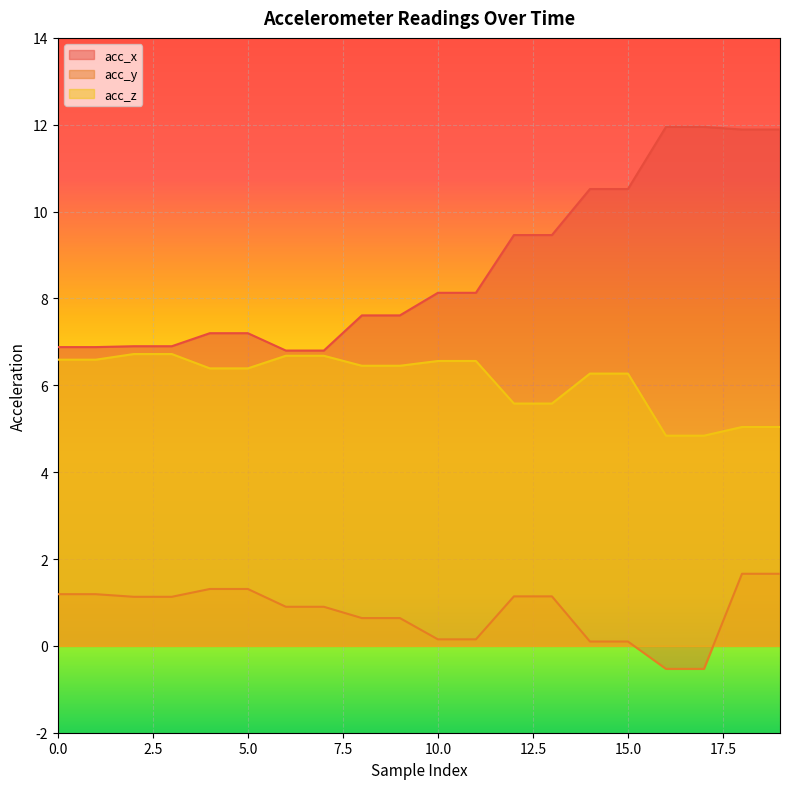

What are all the series names shown in the legend?

acc_x, acc_y, acc_z